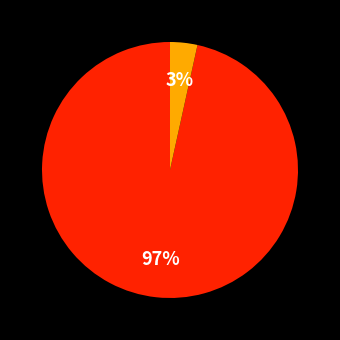

To the nearest percent, what is the average slice percentage?

50%